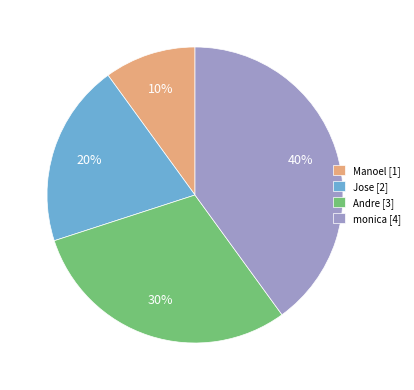

Do Jose [2] and monica [4] together represent more than half of the pie?

Yes